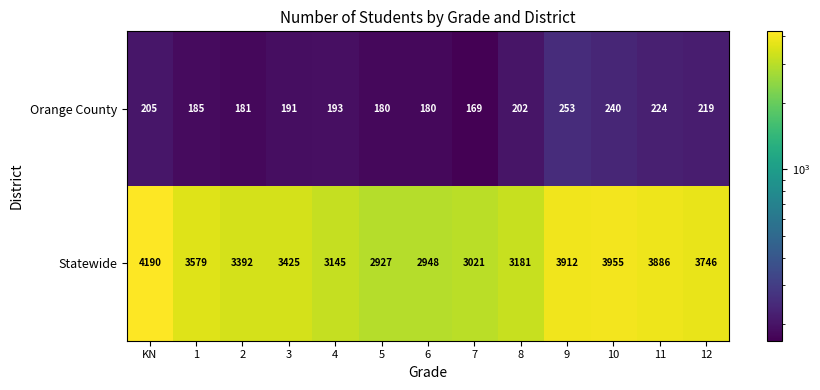

What is the spread (max minus min) of values at 11?

3662